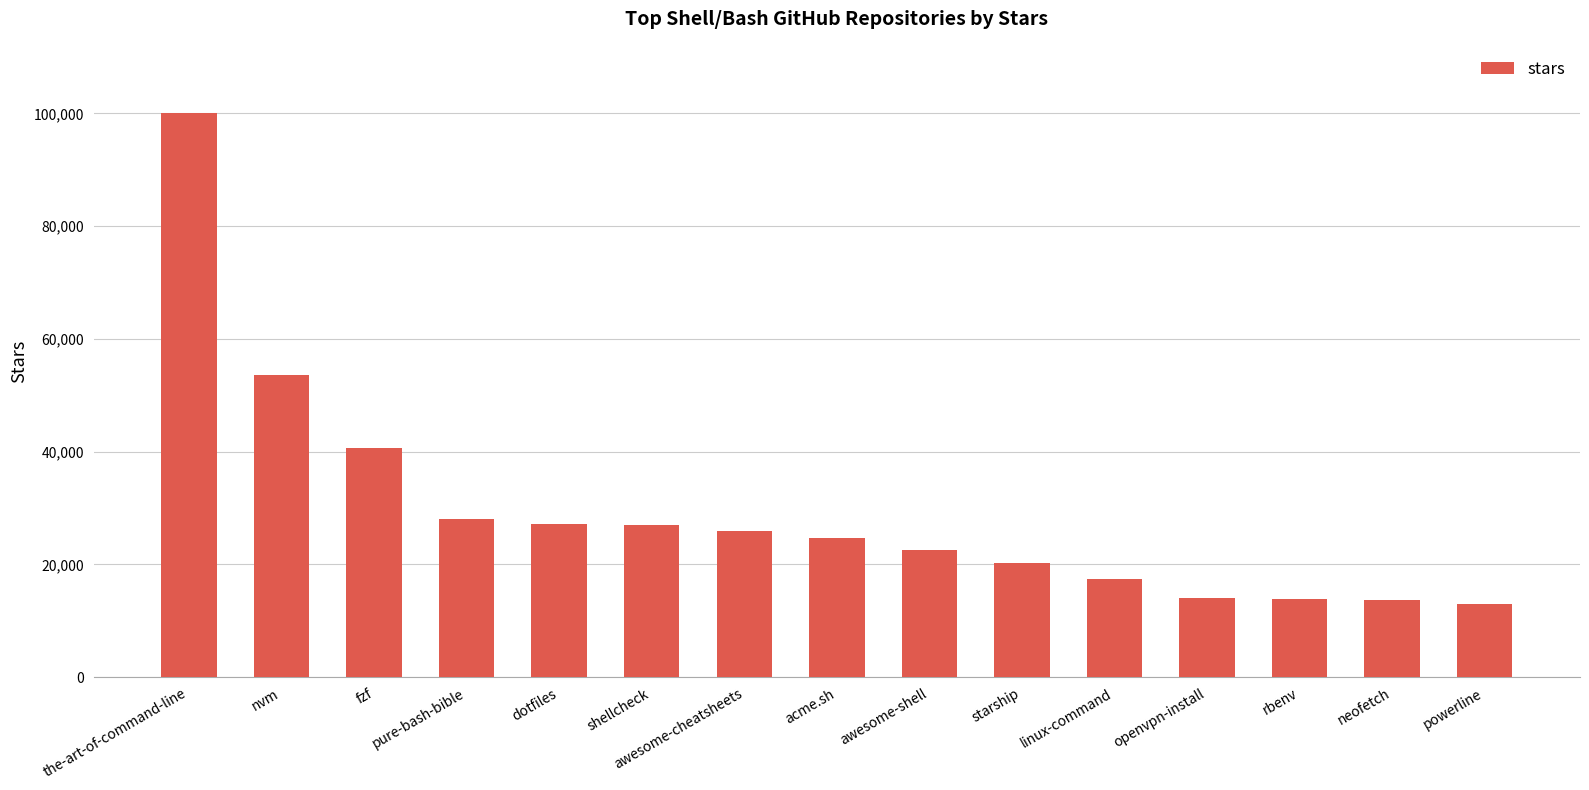

Where does the data first go above 24600?

the-art-of-command-line